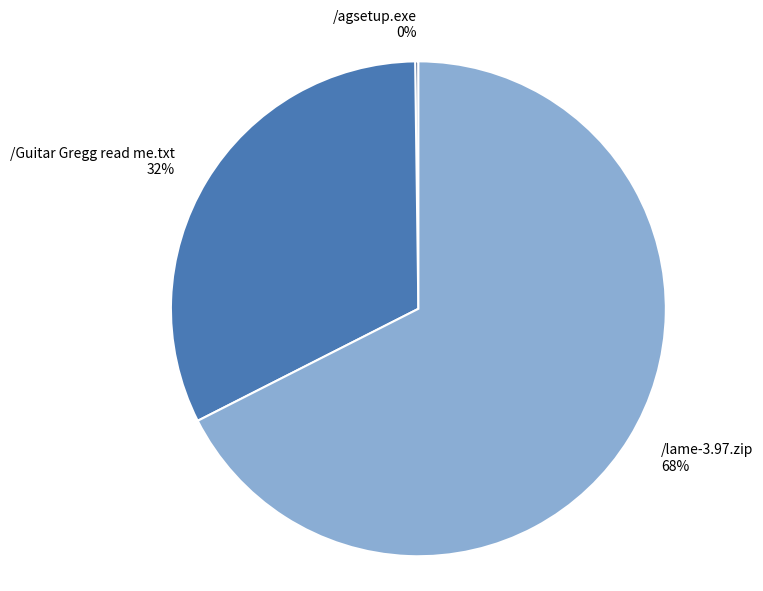

To the nearest percent, what is the average slice percentage?

33%